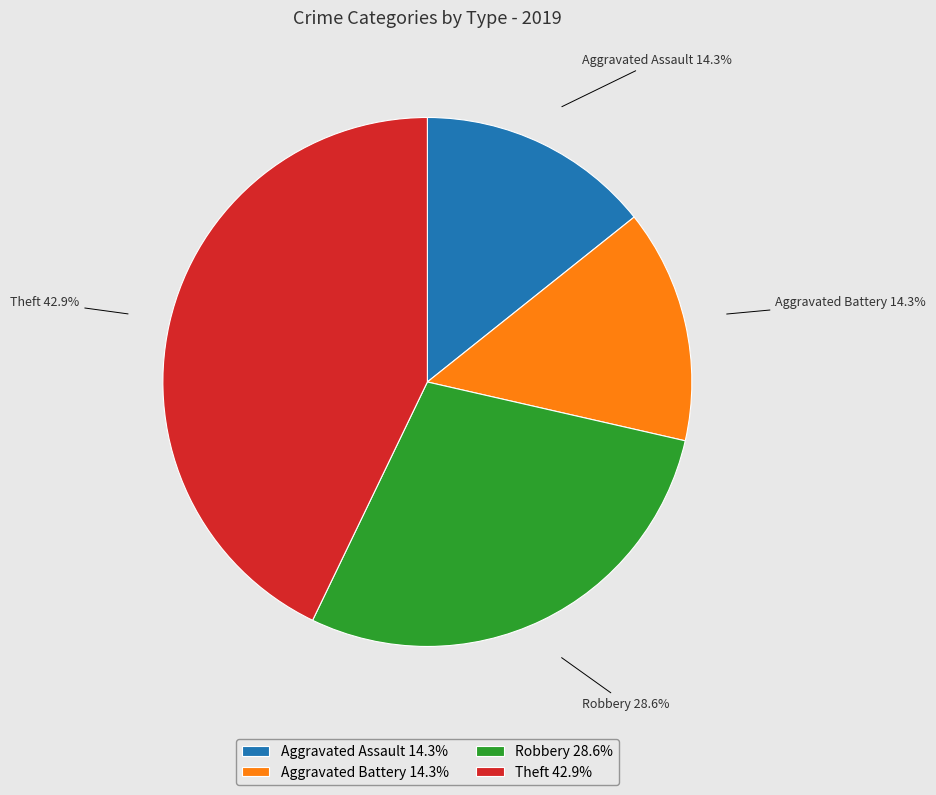

True or false: Aggravated Assault accounts for 8% of the total.

False